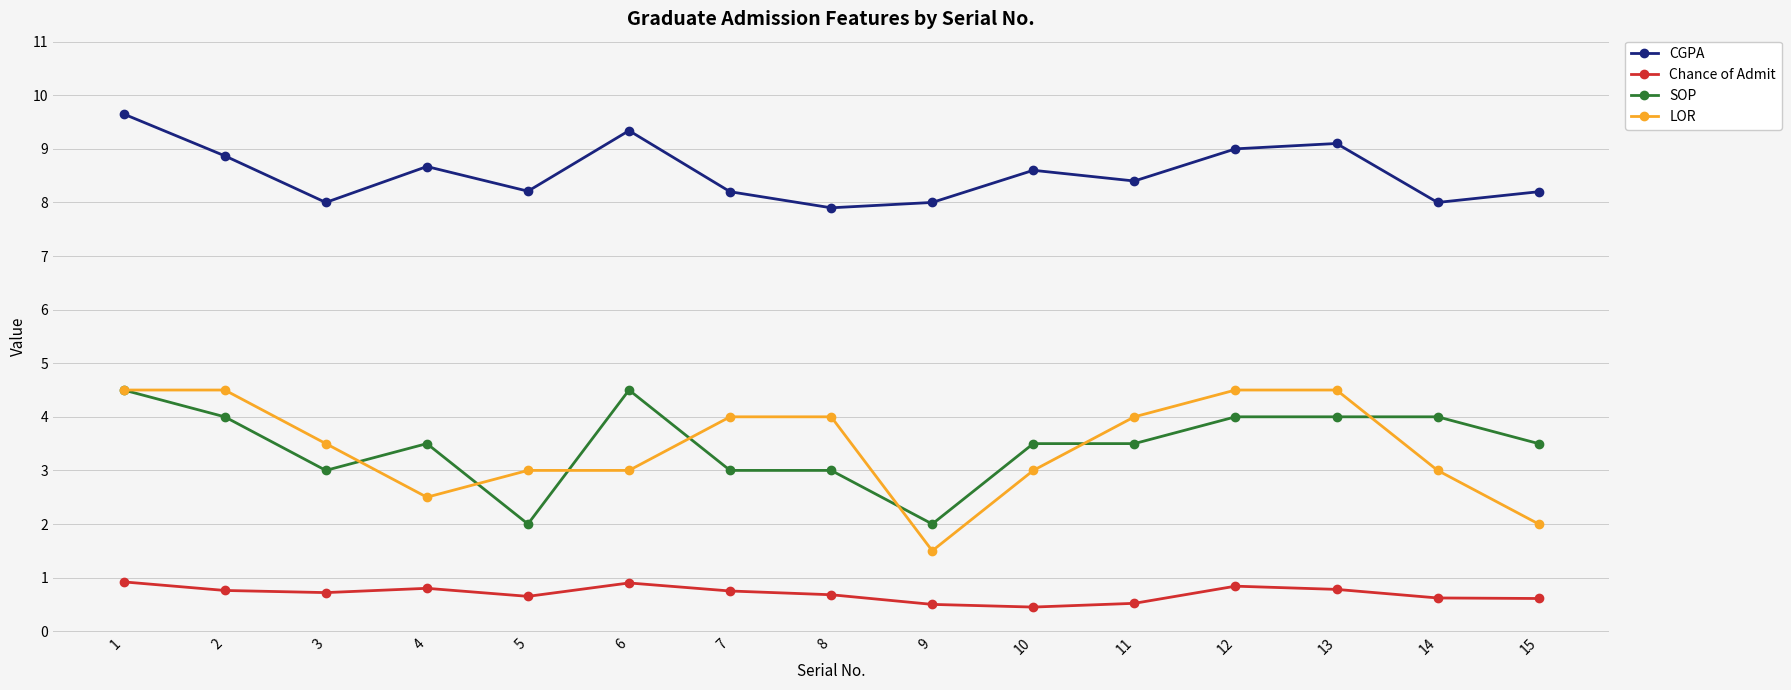

What value does the LOR series have at 6?

3.0